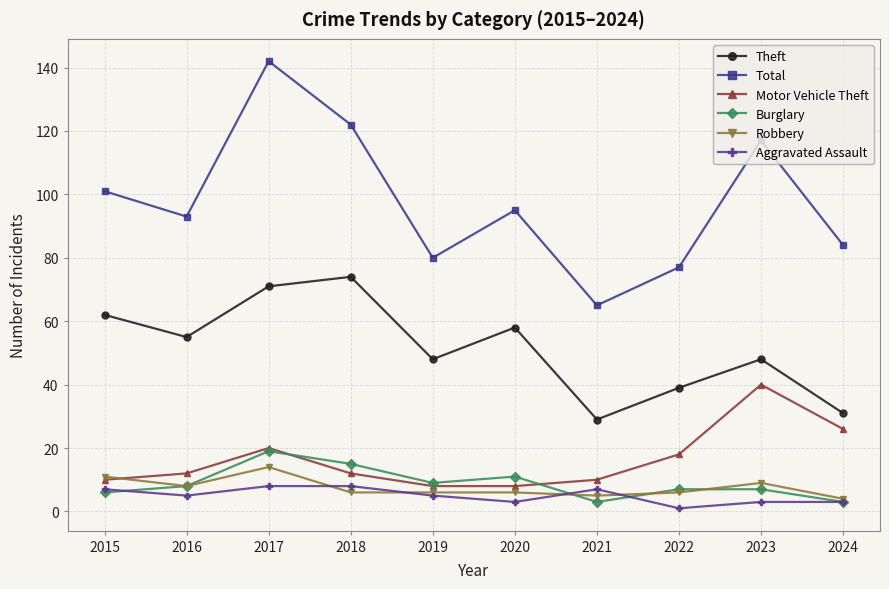

Which series changed the most between 2015 and 2019?

Total